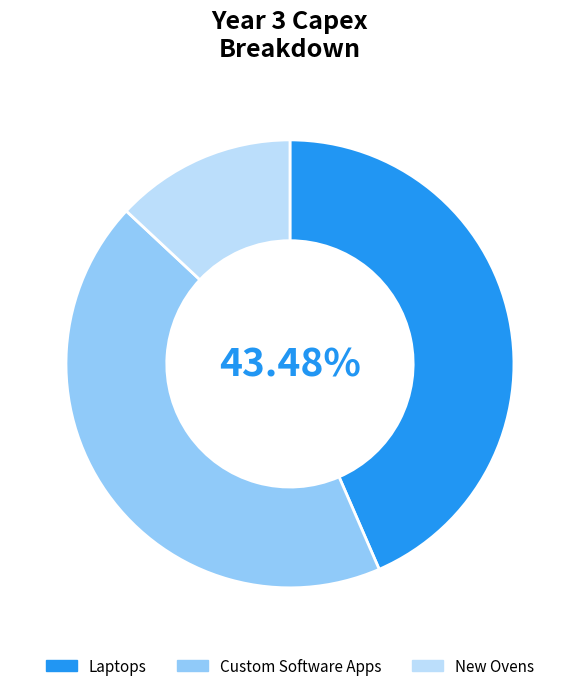

Is there a majority slice in this chart?

No